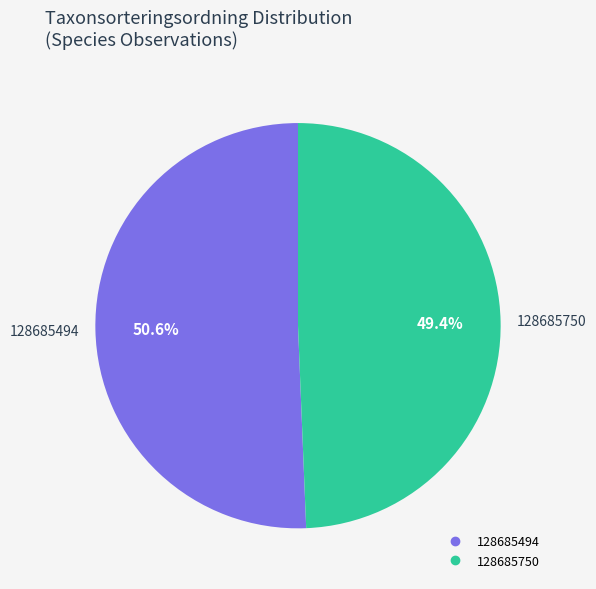

Between 128685494 and 128685750, which is larger?

128685494